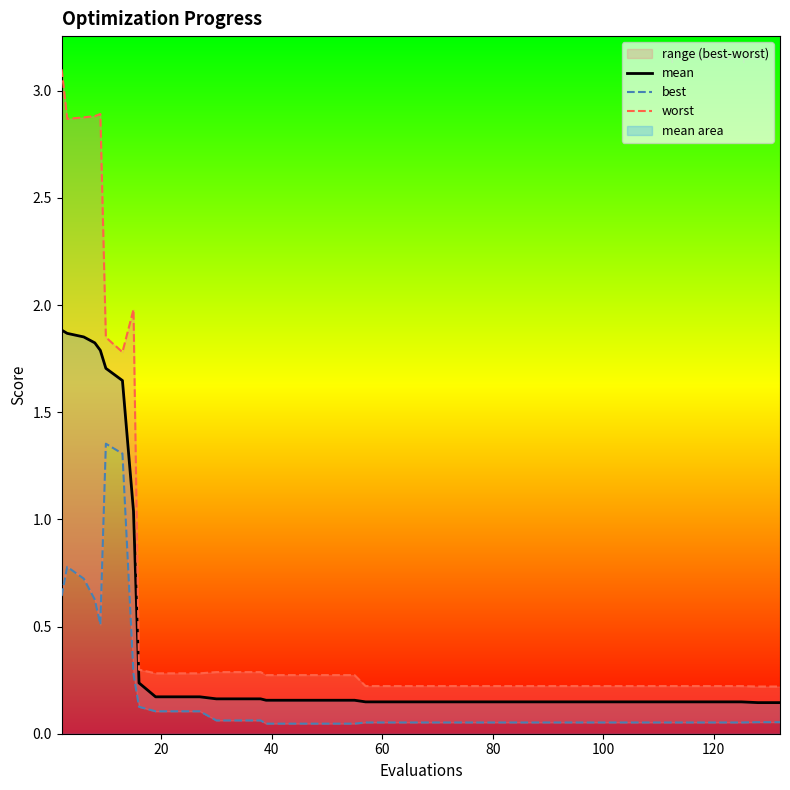

True or false: worst and mean cross at least once.

False